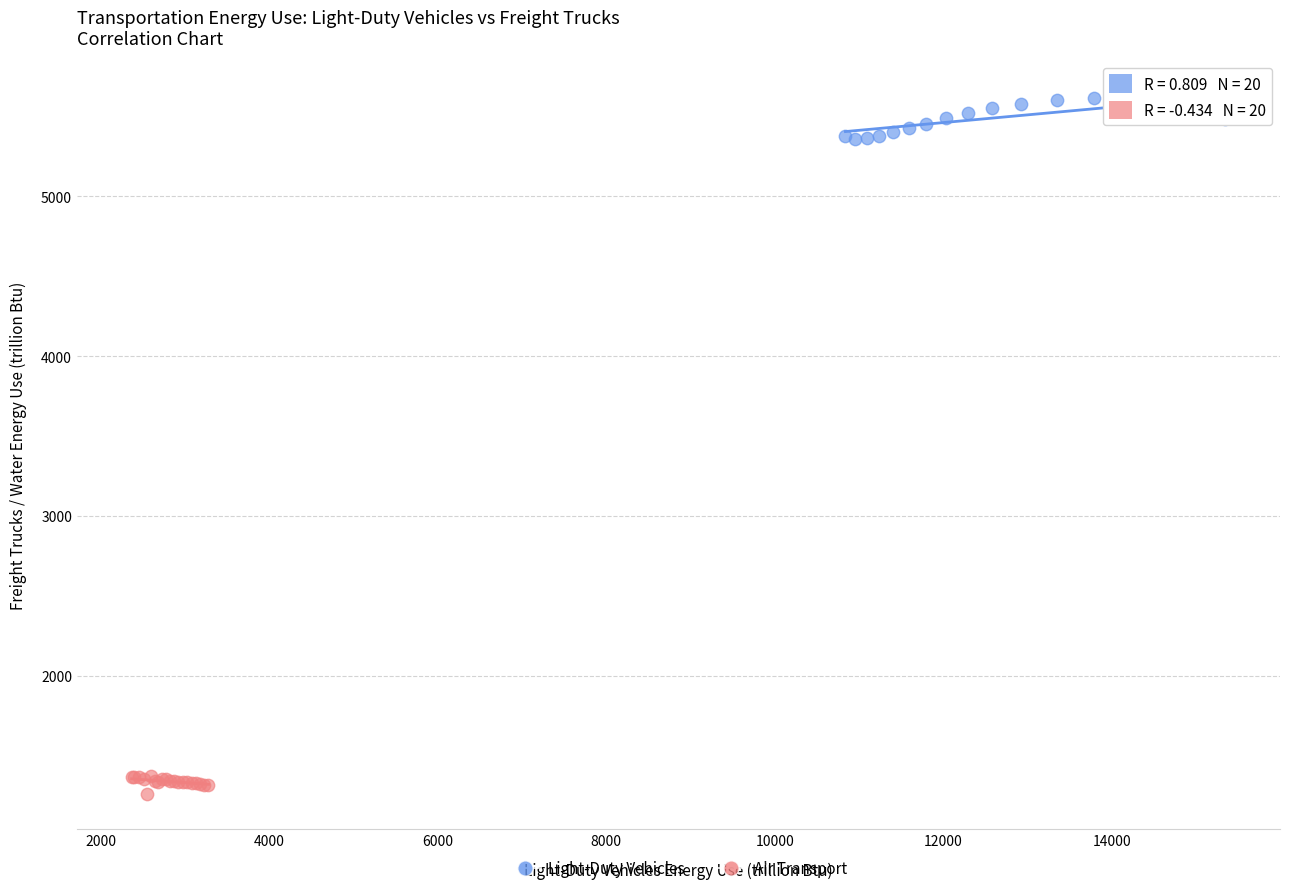

Which series reaches the minimum Y coordinate?

Air Transport